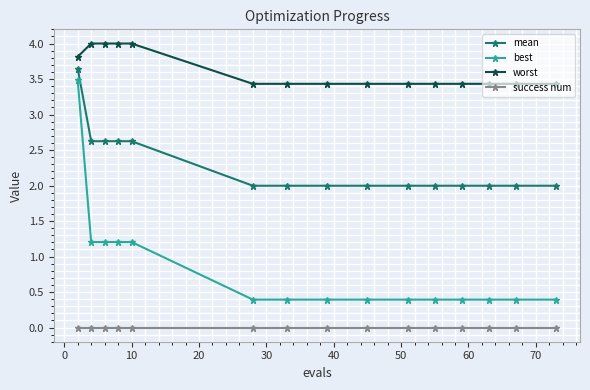

Which series has the widest spread of values?

best